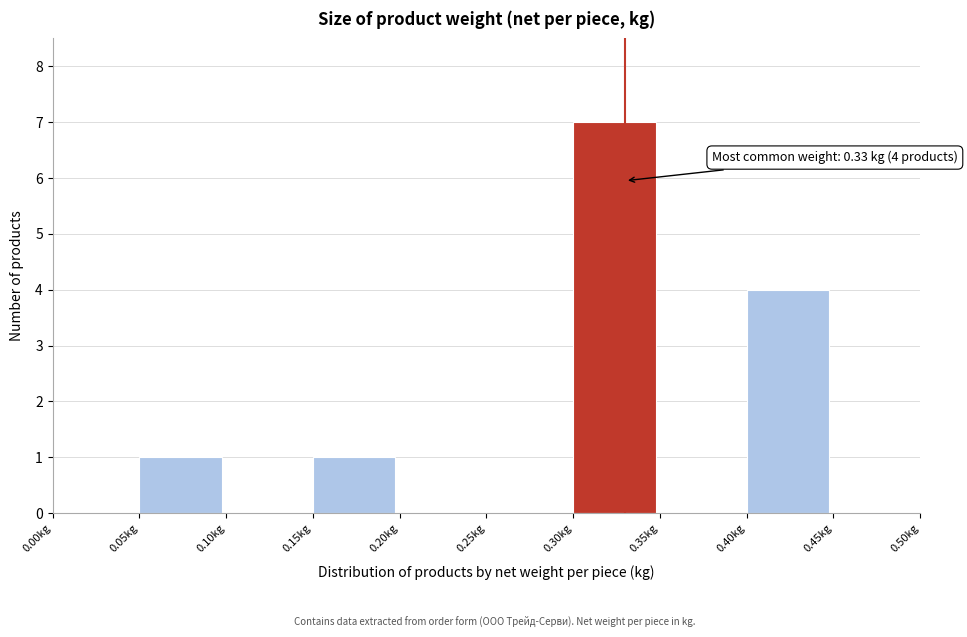

Which range on the x-axis has the tallest bar?

0.30 to 0.35